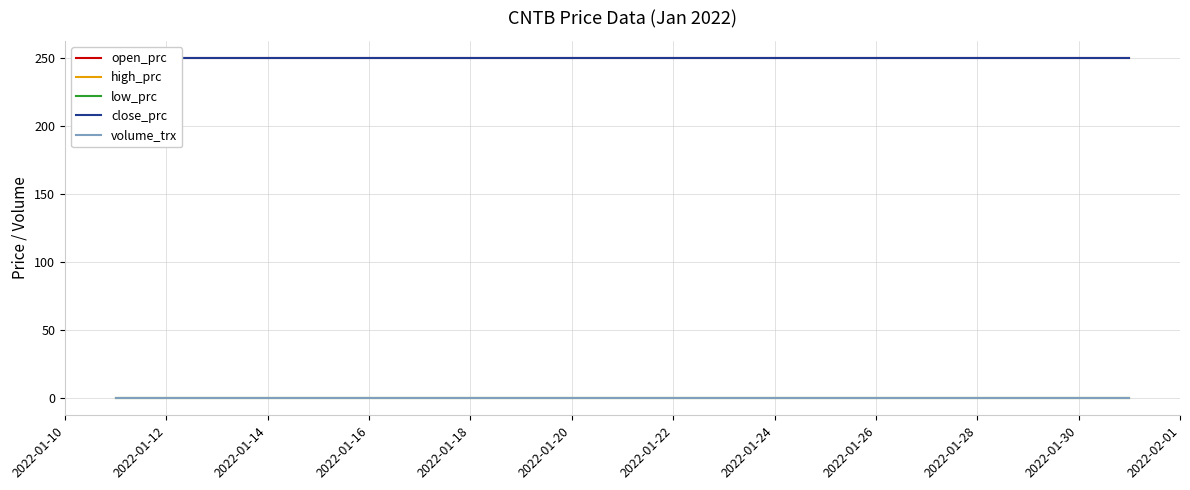

At which category is the sum across all series the highest?

2022-01-10